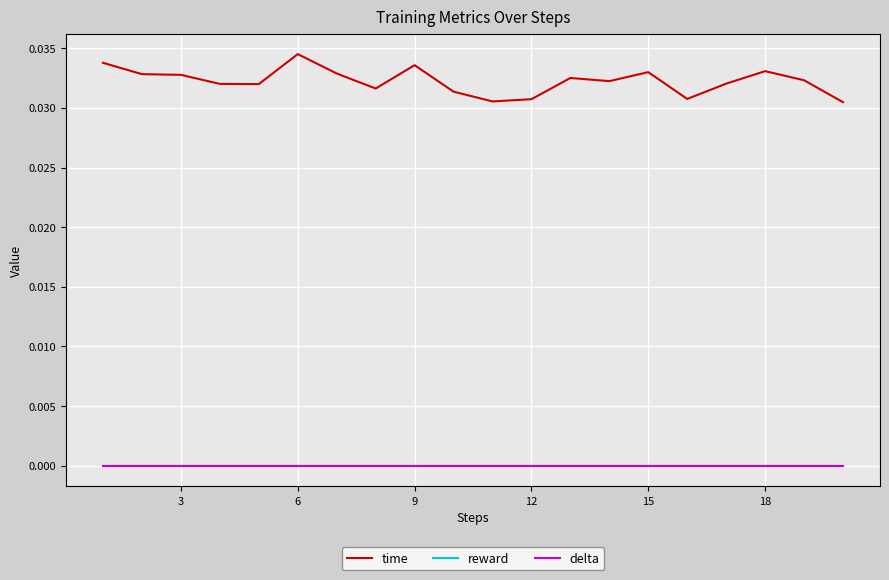

True or false: delta and reward intersect in this chart.

False